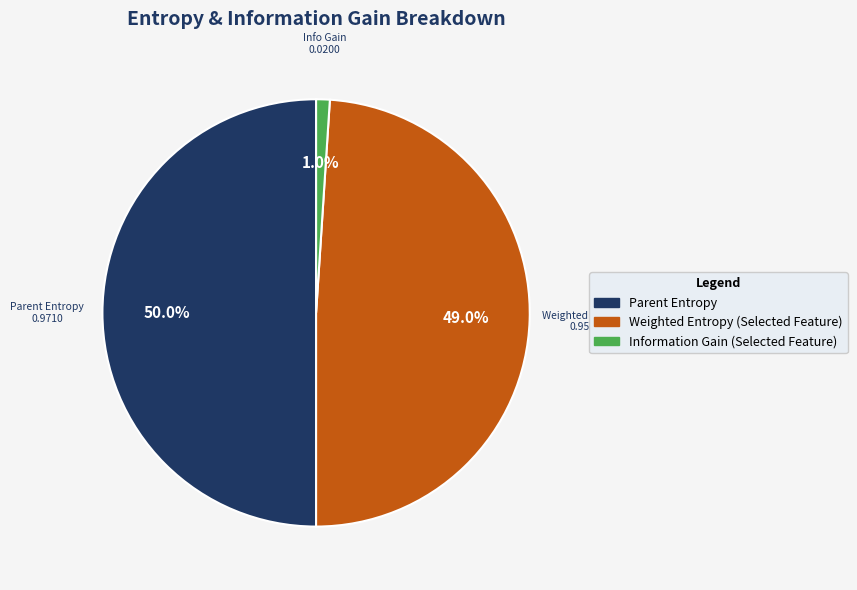

Rank the categories by value from lowest to highest.

Information Gain (Selected Feature), Weighted Entropy (Selected Feature), Parent Entropy